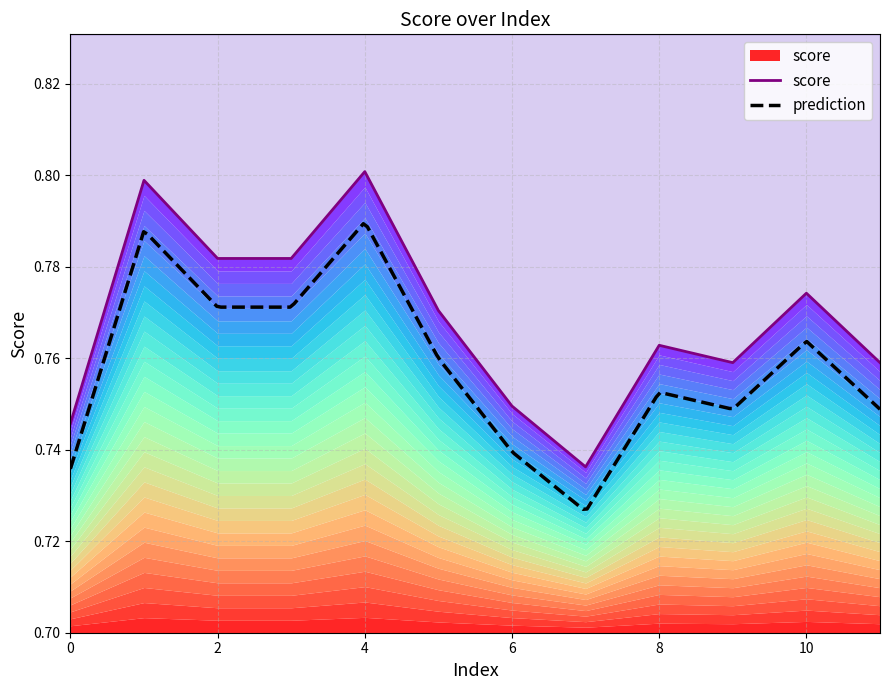

Reading left to right, transcribe all the data shown in this chart.

0.7	0.8	0.8	0.8	0.8	0.8	0.7	0.7	0.8	0.8	0.8	0.8